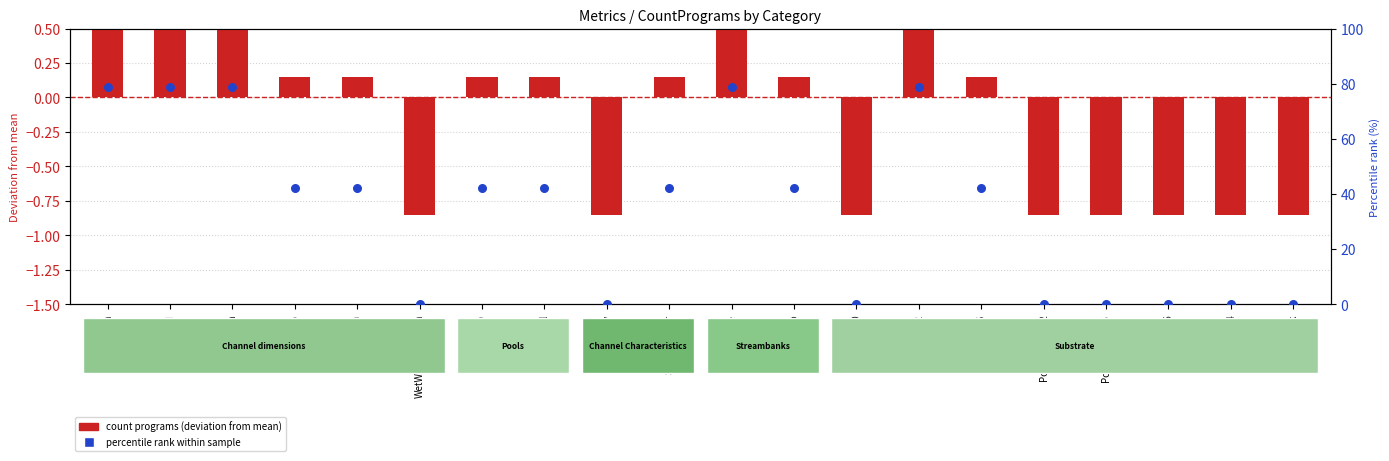

What is the total value across all series at PoolTailFines2?

-0.9